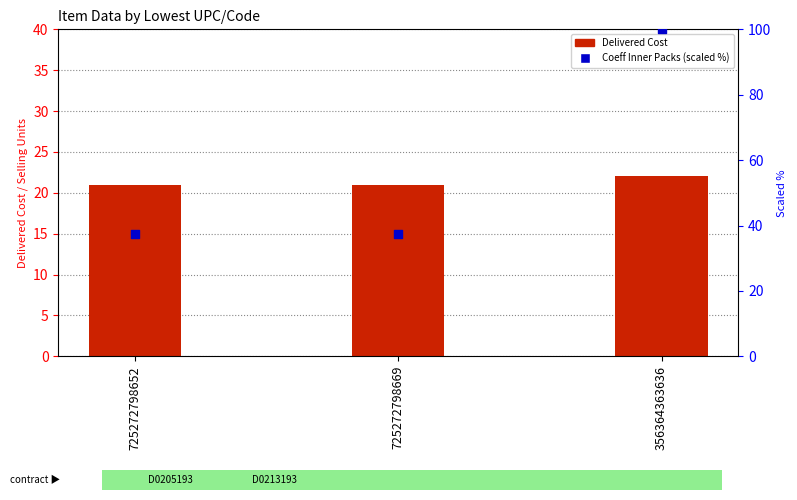

Which series contains the highest Y value?

Coefficient Inner Packs / Case (scaled %)